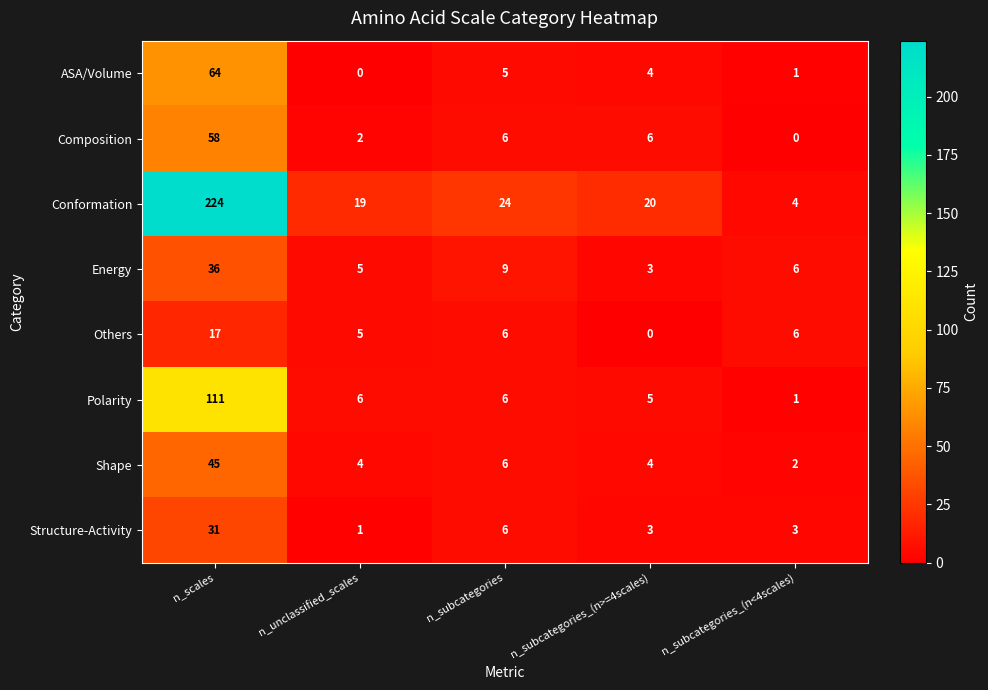

What is the sum of the Structure-Activity values at n_subcategories and n_unclassified_scales?

7